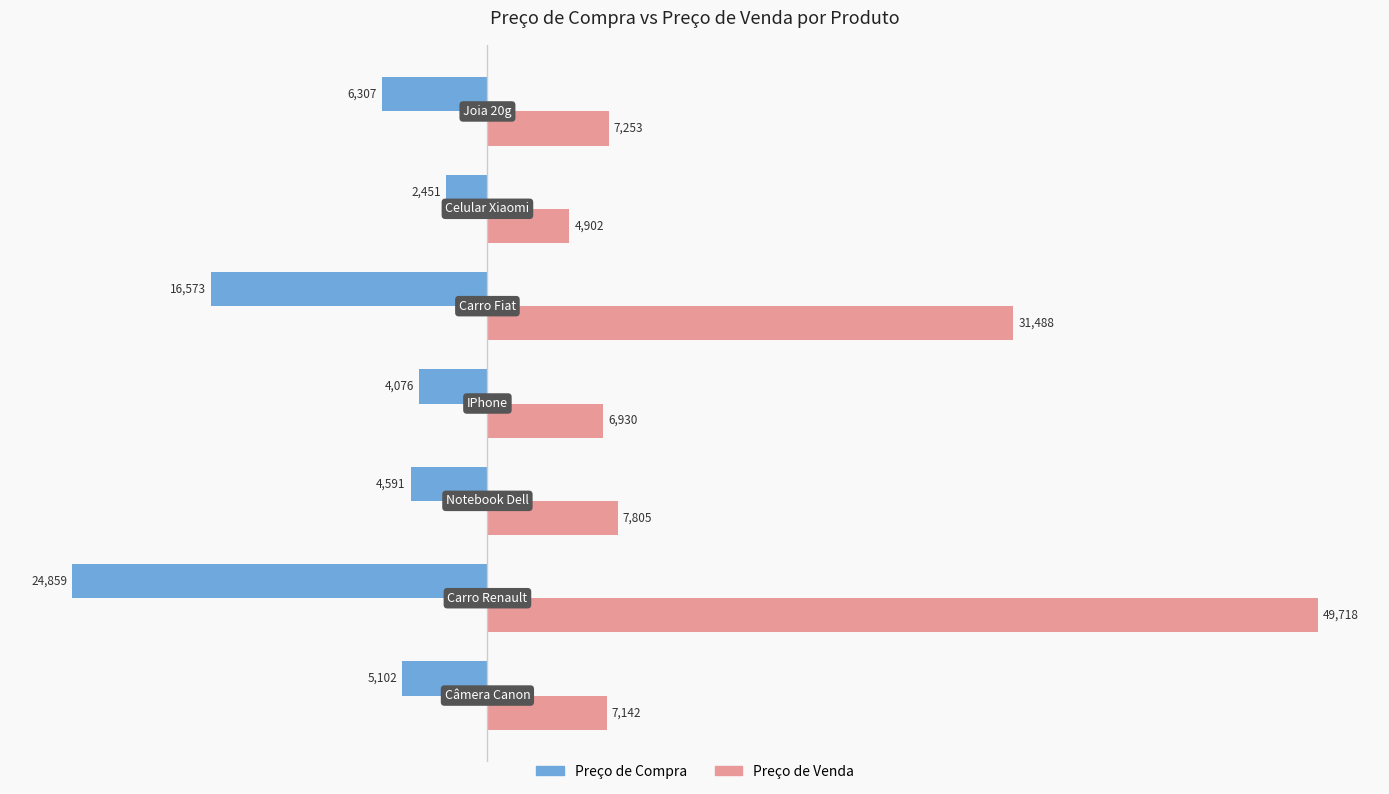

What is the minimum value shown in the chart?

-24858.9